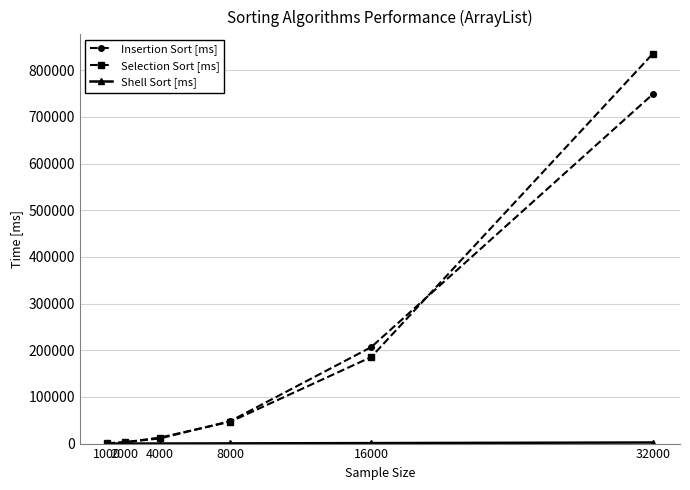

How many data points does each series have?

6